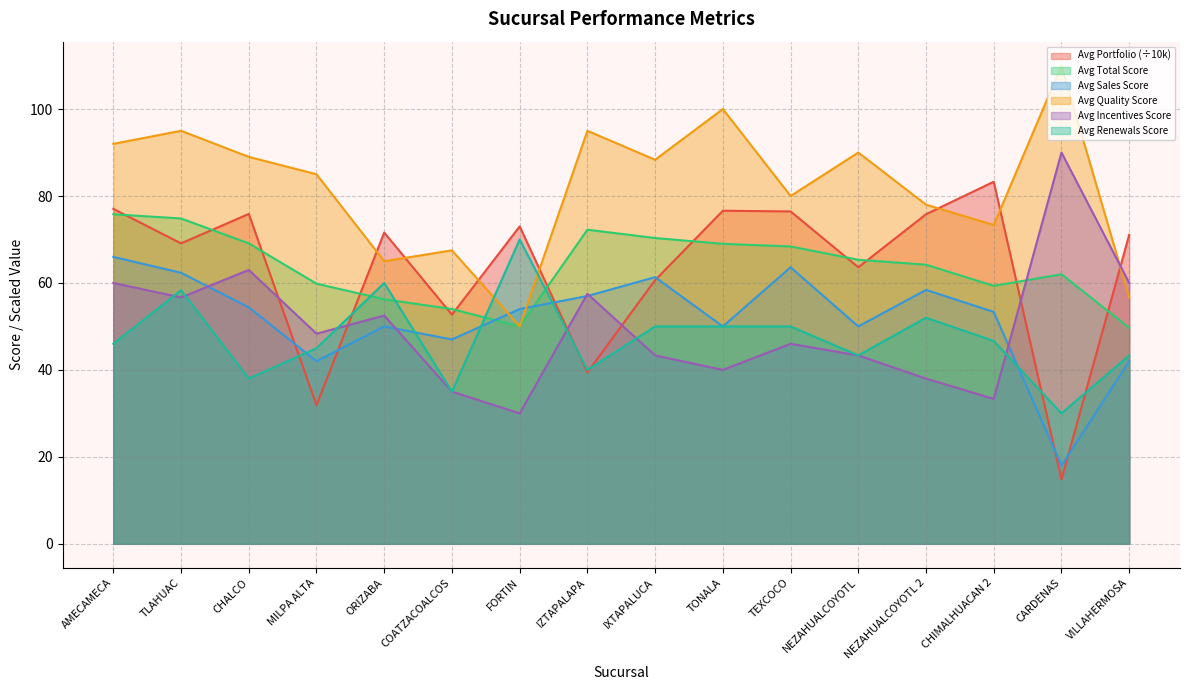

At which label does Promedio de Puntaje Incentivos reach its peak?

CARDENAS